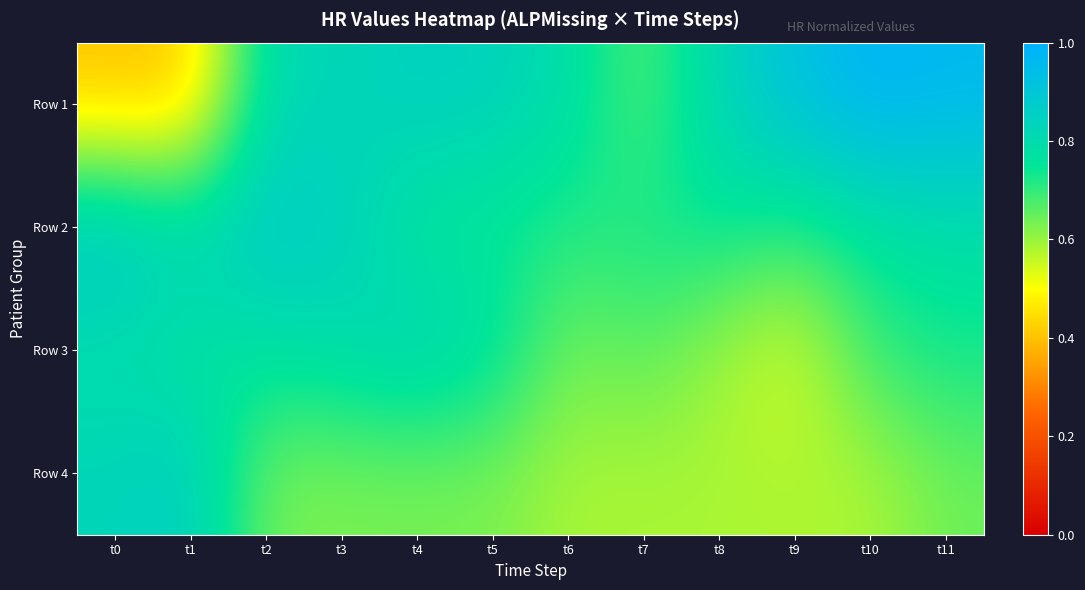

At how many categories does at least one series exceed 0?

12